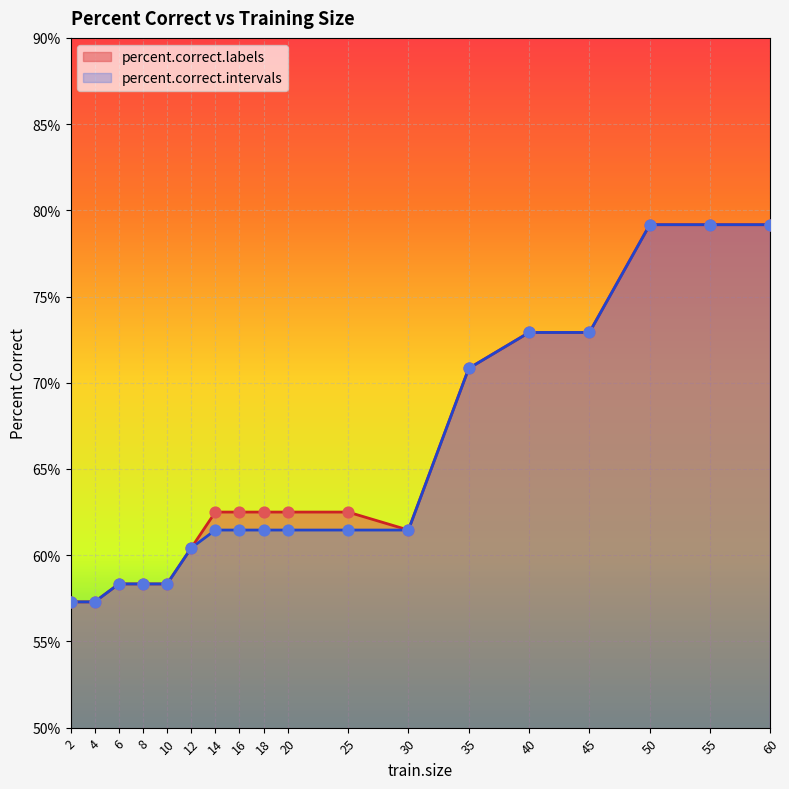

Which series has the largest total across all categories?

percent.correct.labels